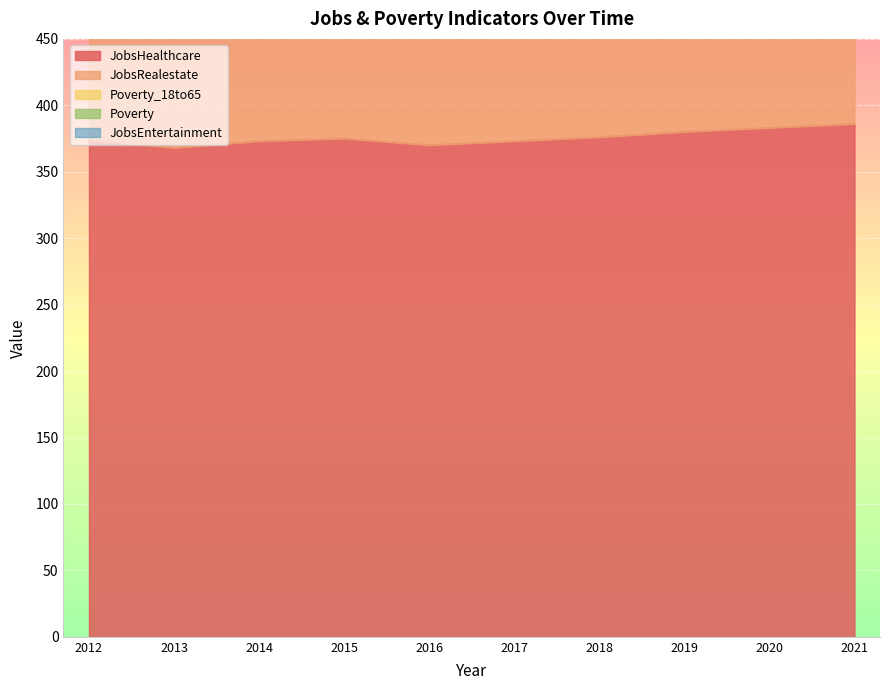

Where is Poverty nearest to the value 101?

2016